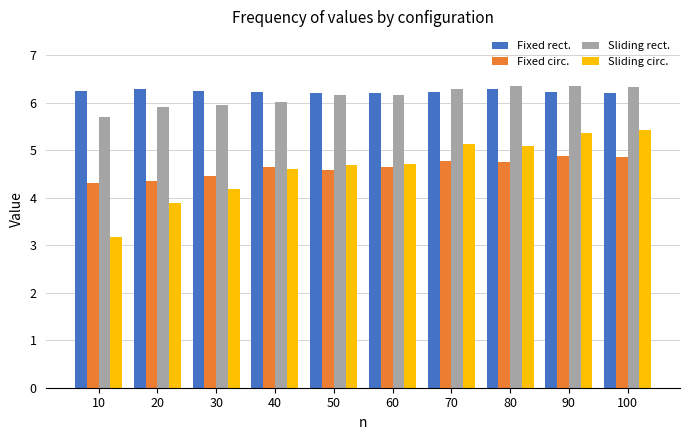

At how many categories does at least one series exceed 3?

10